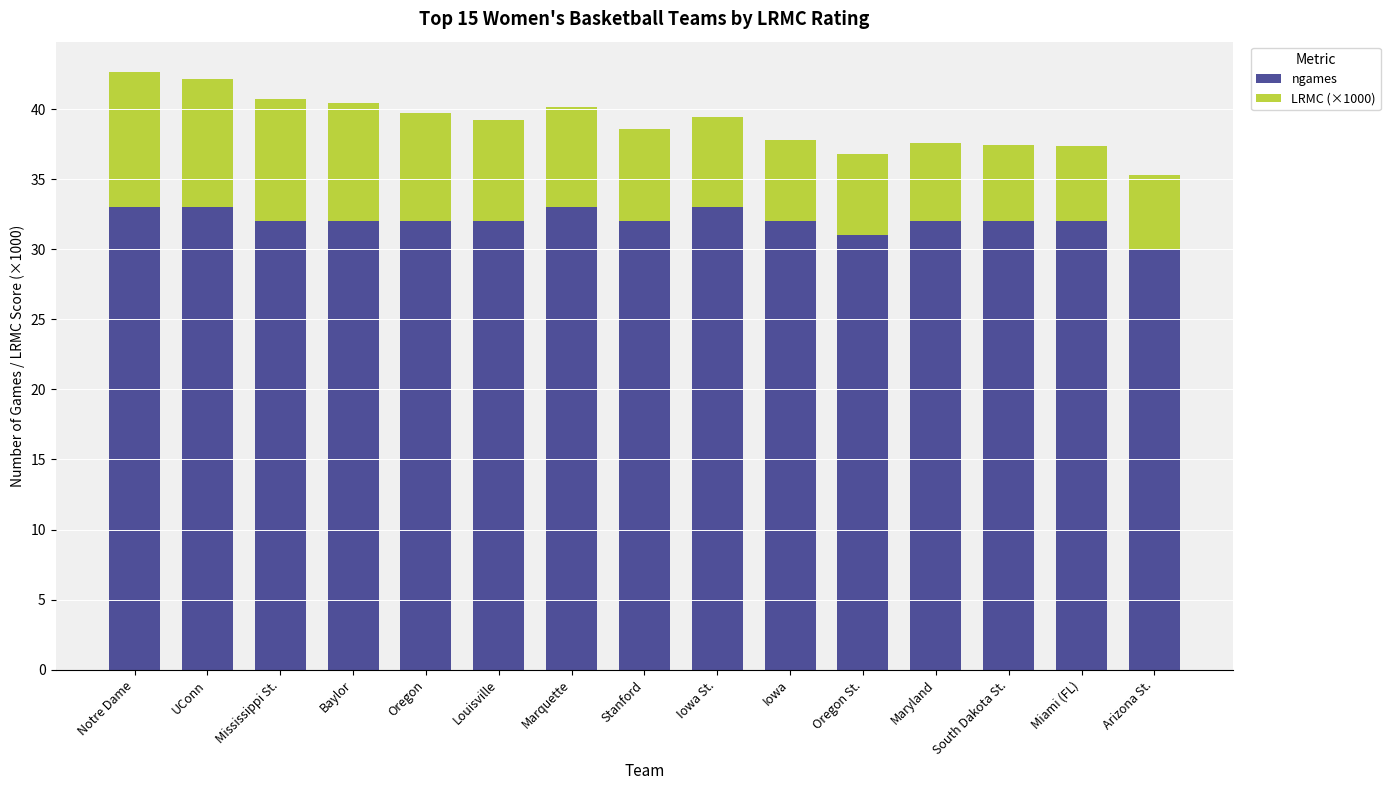

Are the bars grouped side by side (vs. stacked)?

No